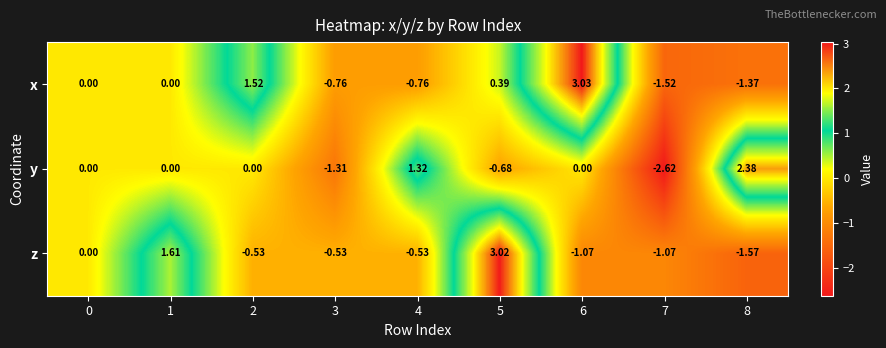

Which series has the largest total across all categories?

x